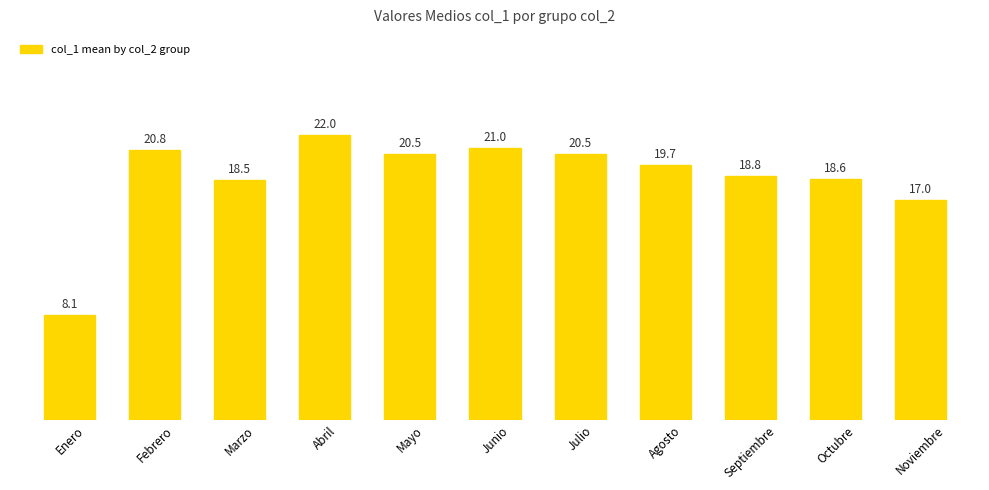

Approximately how many times larger is the value at Agosto compared to Mayo?

1.0